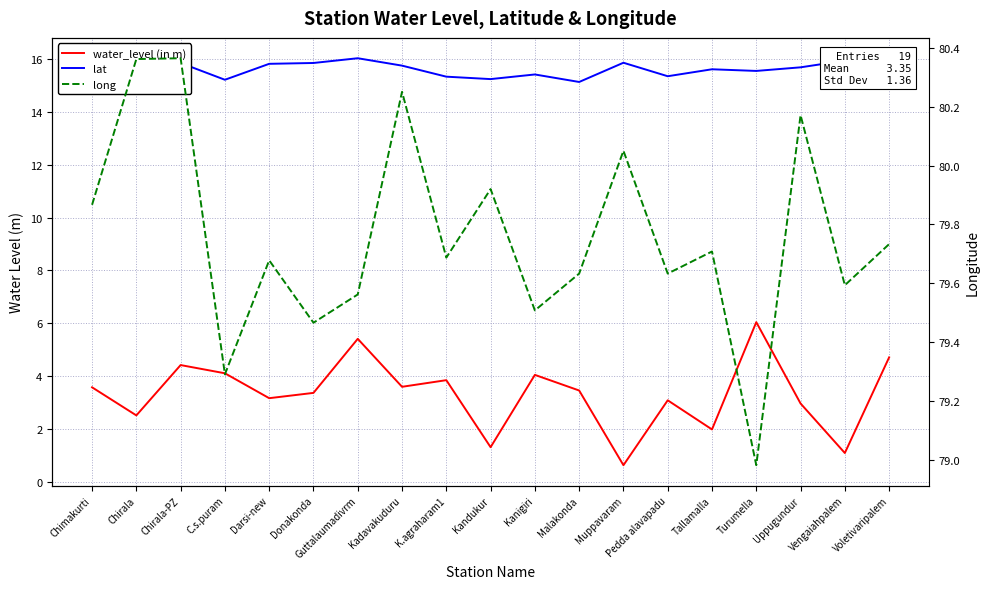

What is the total value across all series at Turumella?

100.6